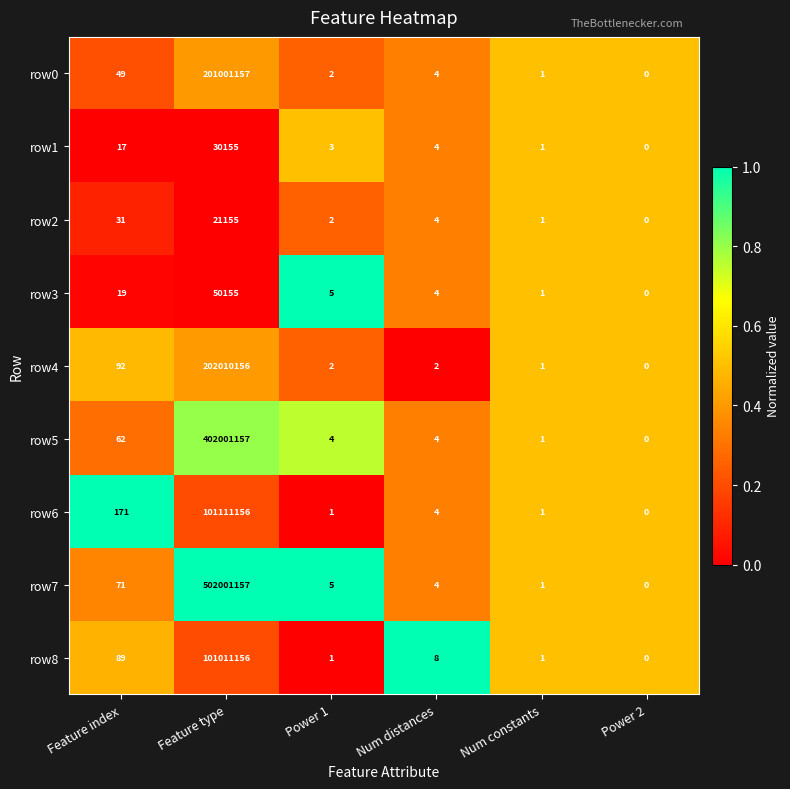

Is it true that row0 equals 1 at Num constants?

True